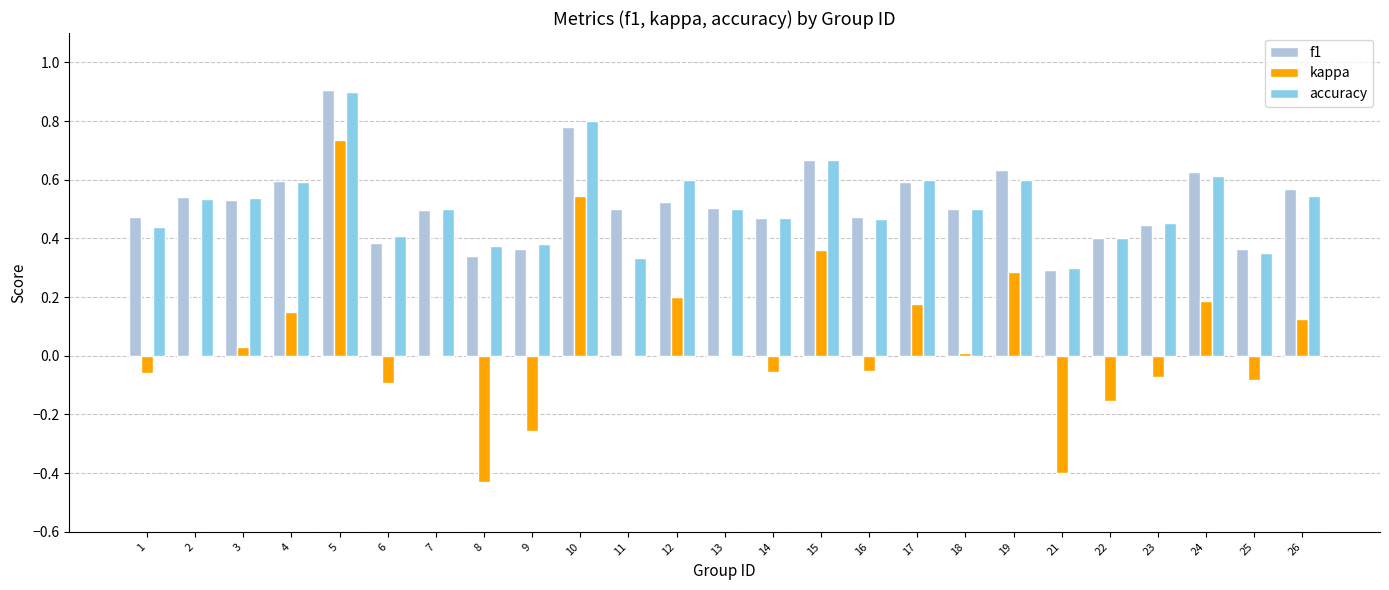

Where is accuracy nearest to the value 0?

21